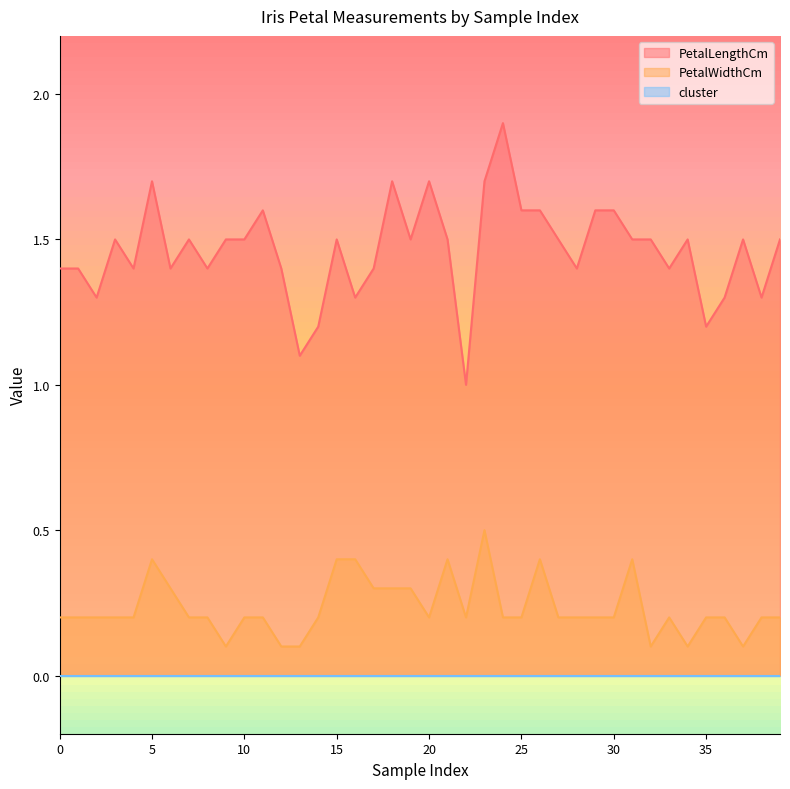

Which category has the highest value in the PetalWidthCm series?

23